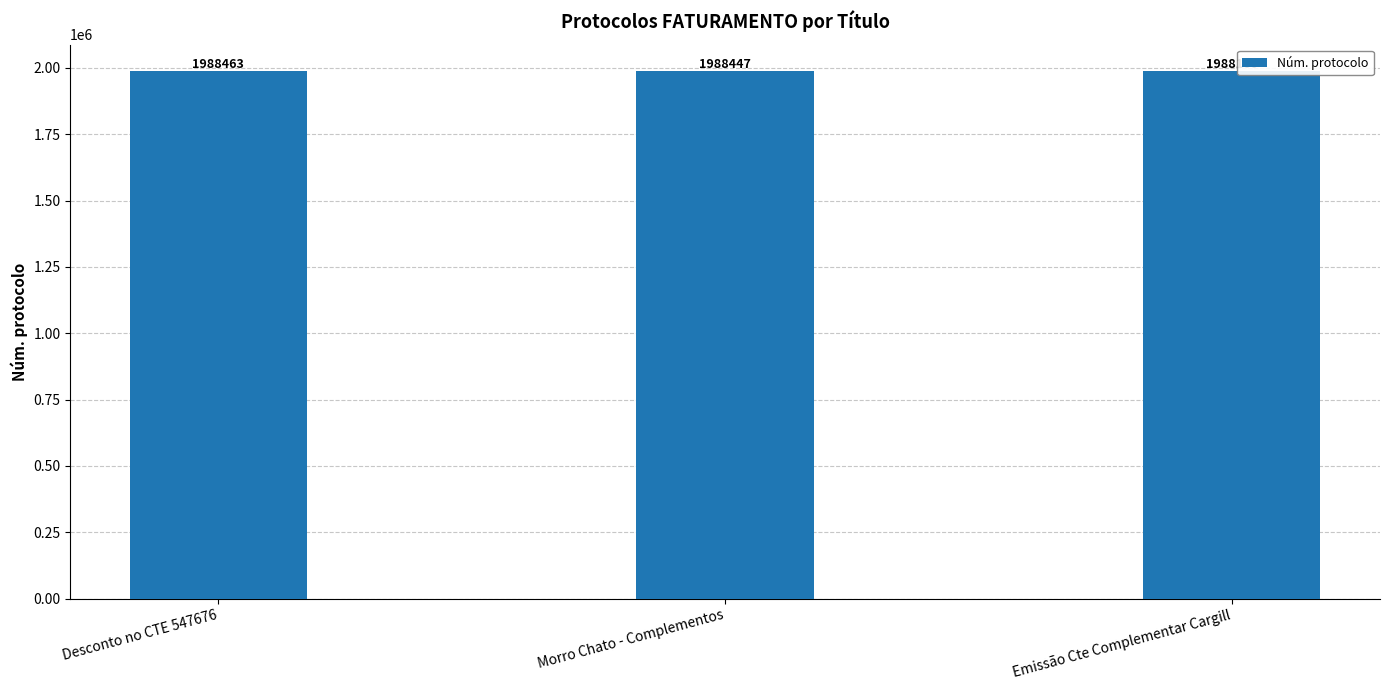

Which category has the highest value across all series?

Desconto no CTE 547676